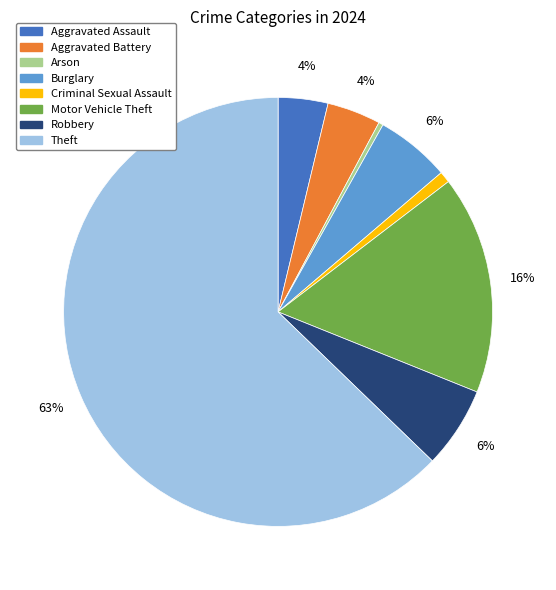

Do Aggravated Battery and Theft together represent more than half of the pie?

Yes